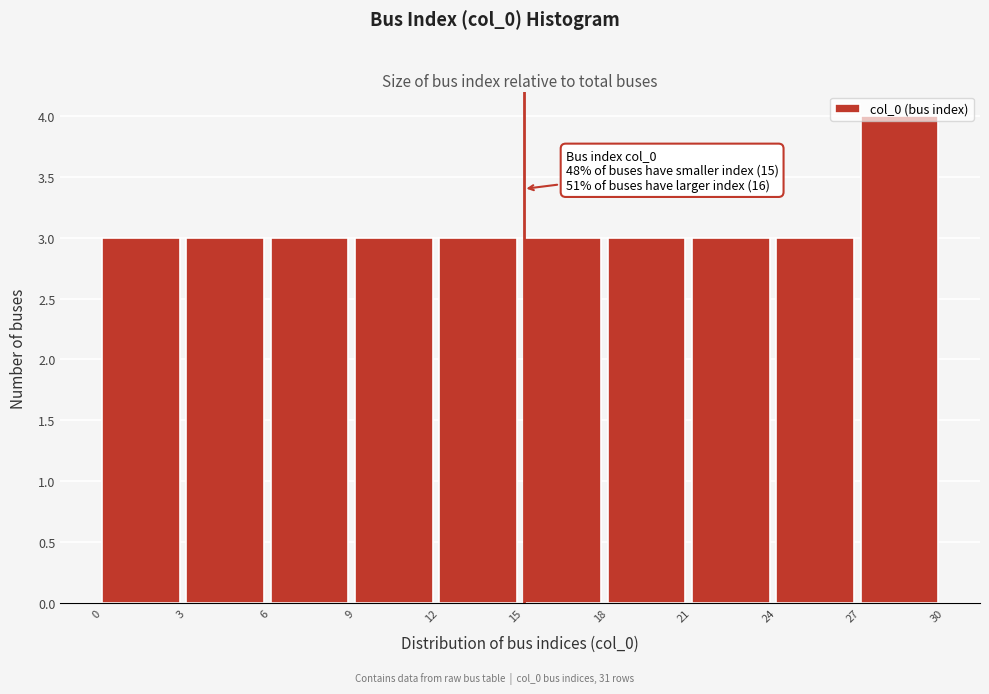

Over which range of the x-axis is the bar tallest?

27 to 30